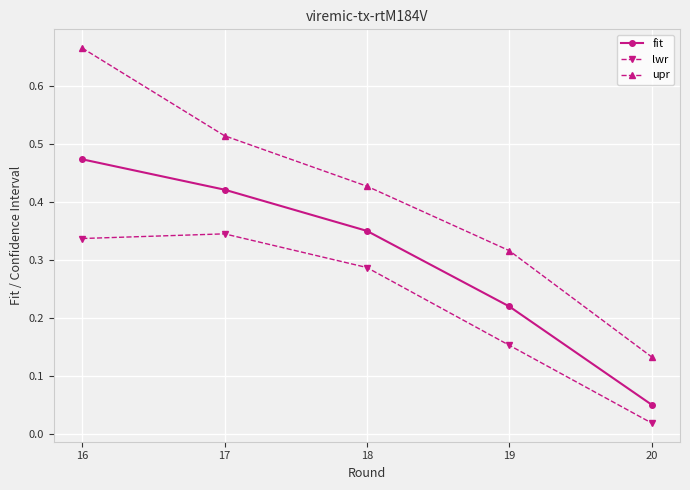

Does the chart display data point markers on the line(s)?

Yes